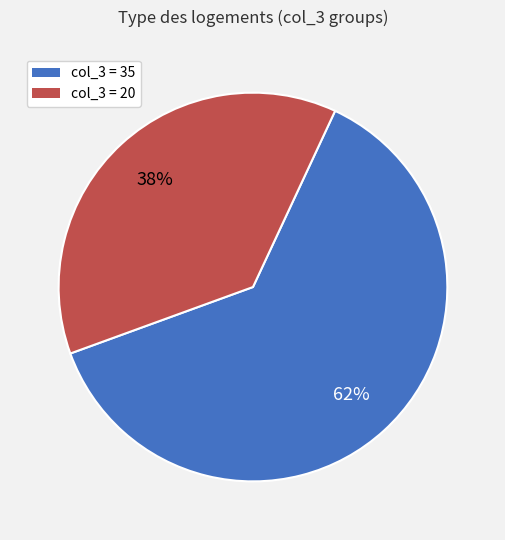

Does any single category account for the majority?

Yes